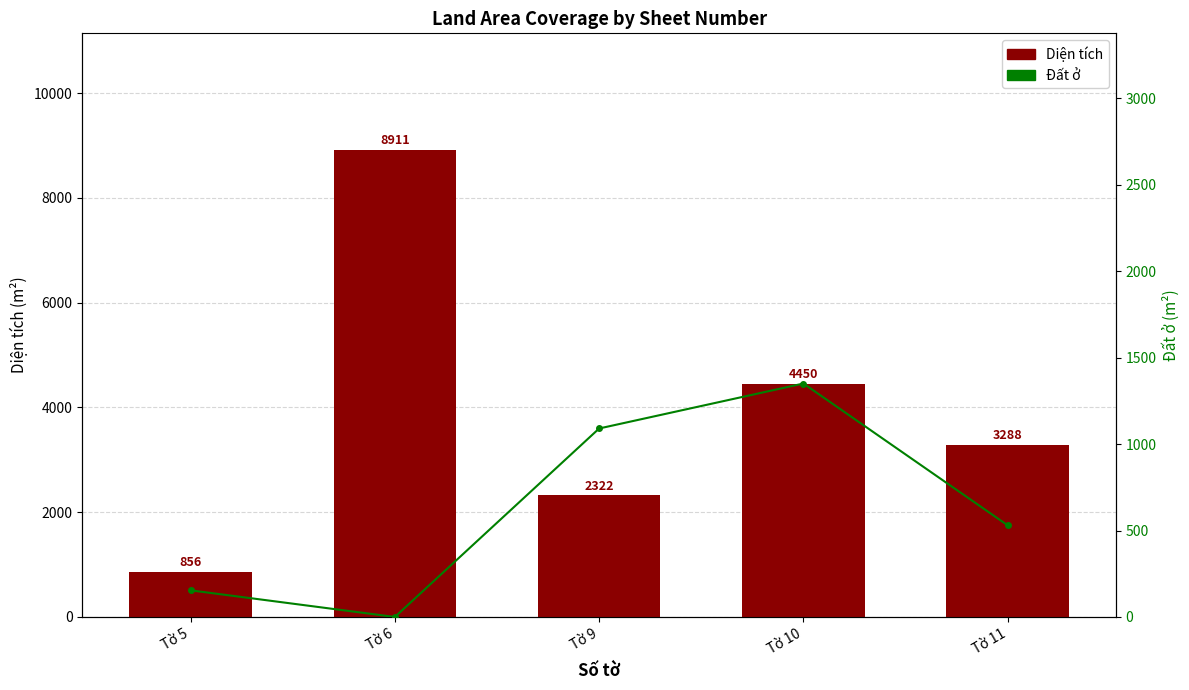

Which series changed the most between Tờ 6 and Tờ 10?

Diện tích